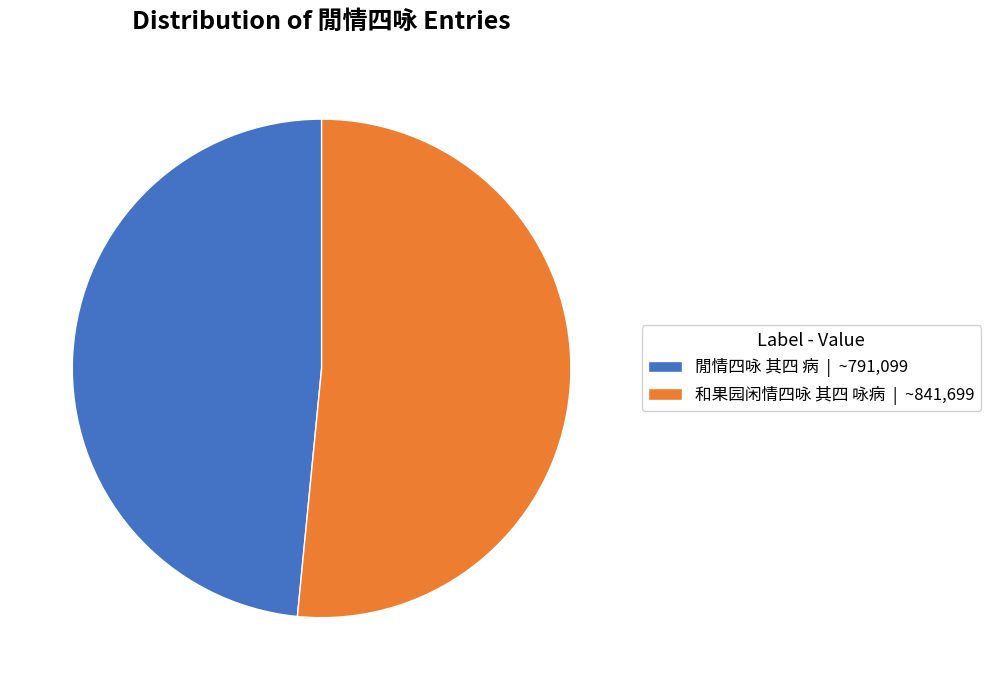

How many segments does this pie chart have?

2